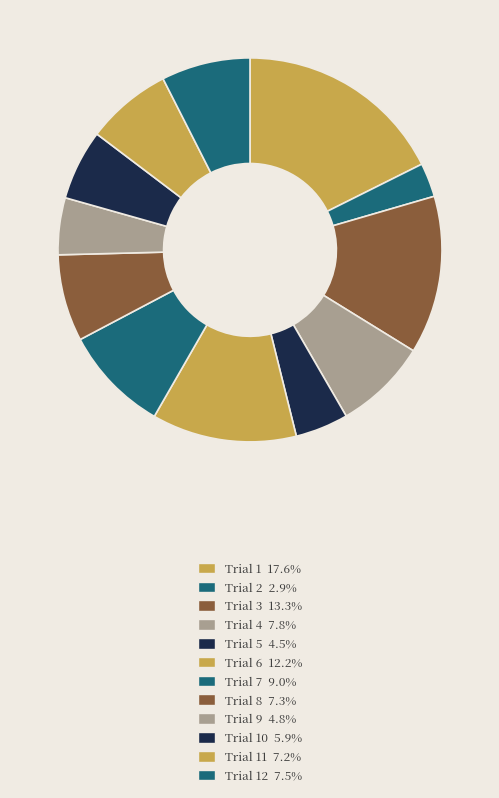

How many slices are in this pie chart?

12